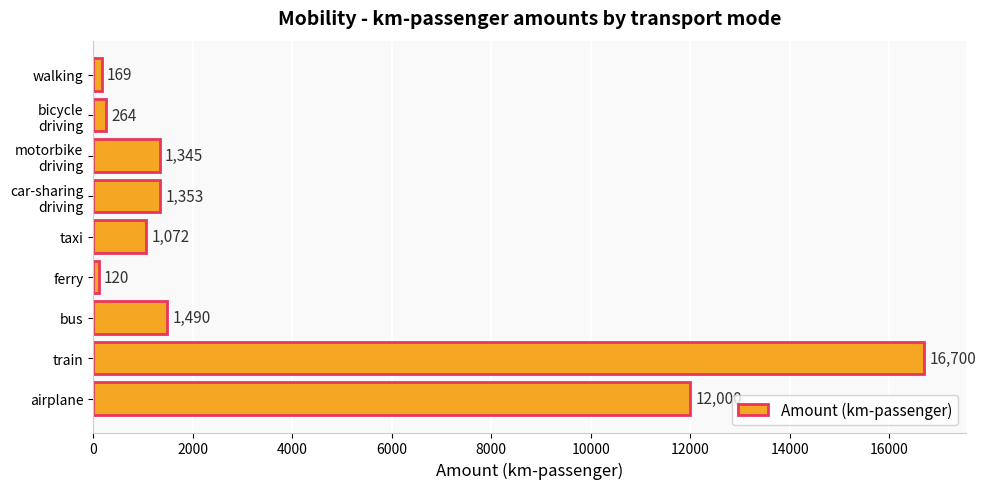

Is it true that the value at airplane is 12000.0?

True